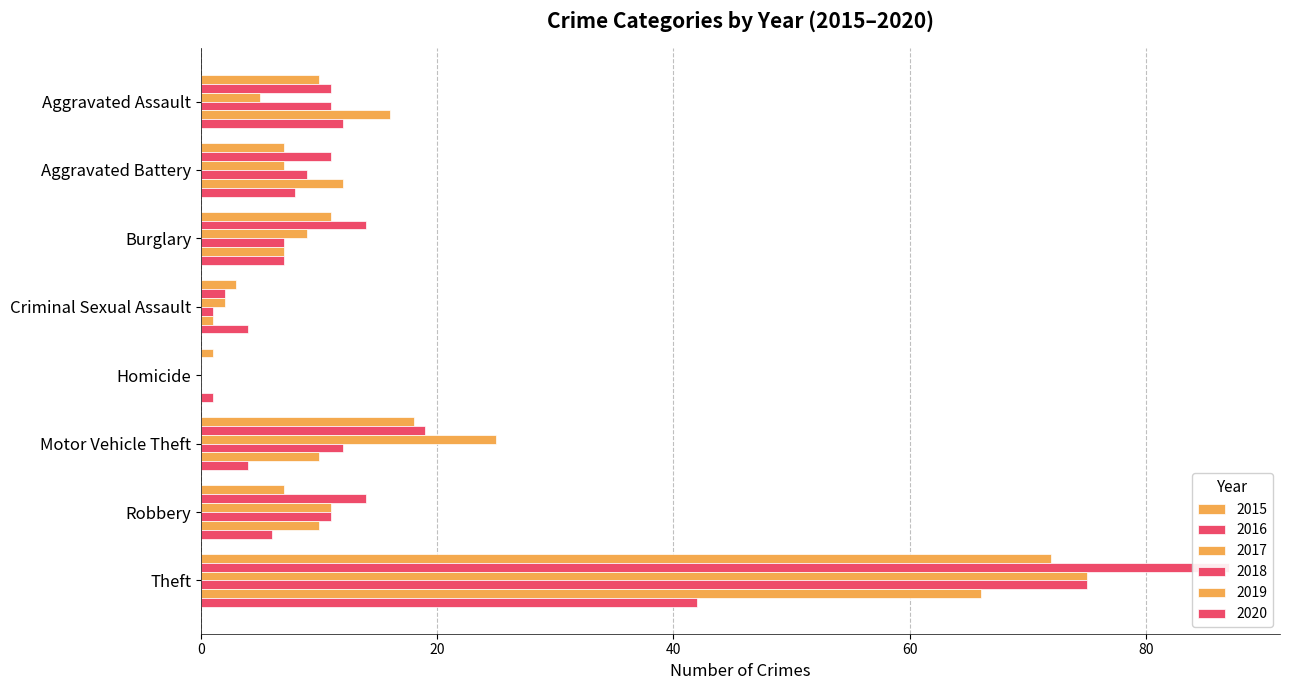

At which category does the chart reach its minimum across all series?

Homicide